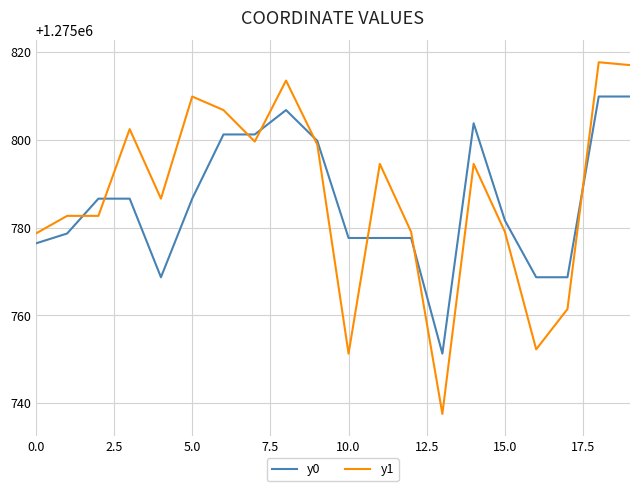

What is the minimum value for y0?

1275751.3